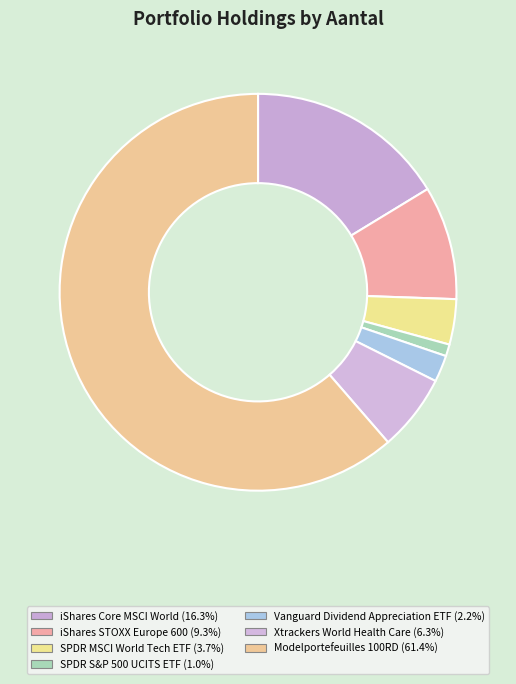

How many slices are in this pie chart?

7